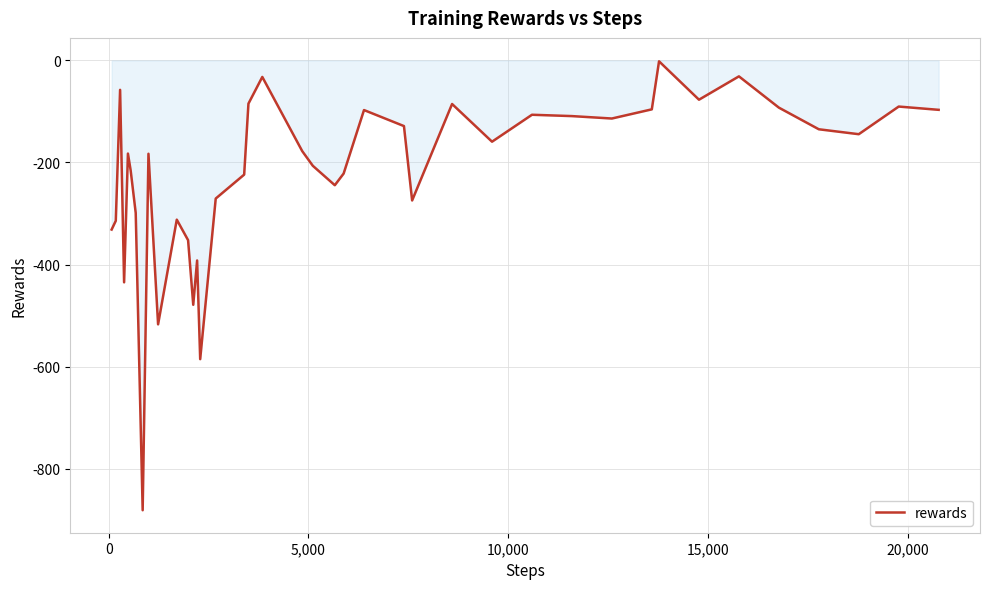

True or false: the data has more than 0 interior local peaks.

True